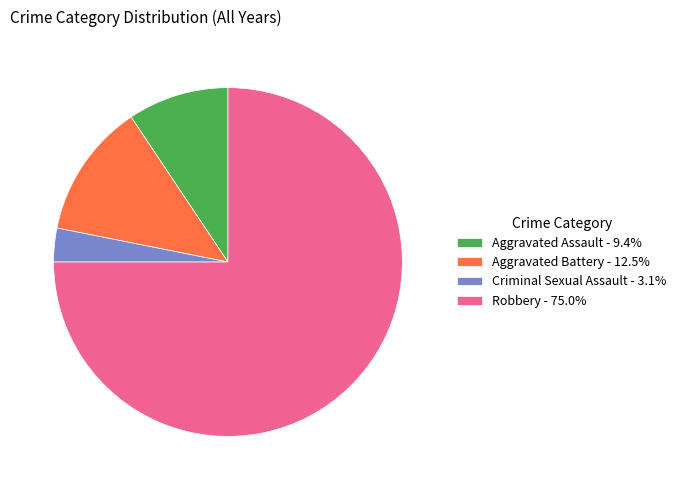

Which slice is the smallest?

Criminal Sexual Assault